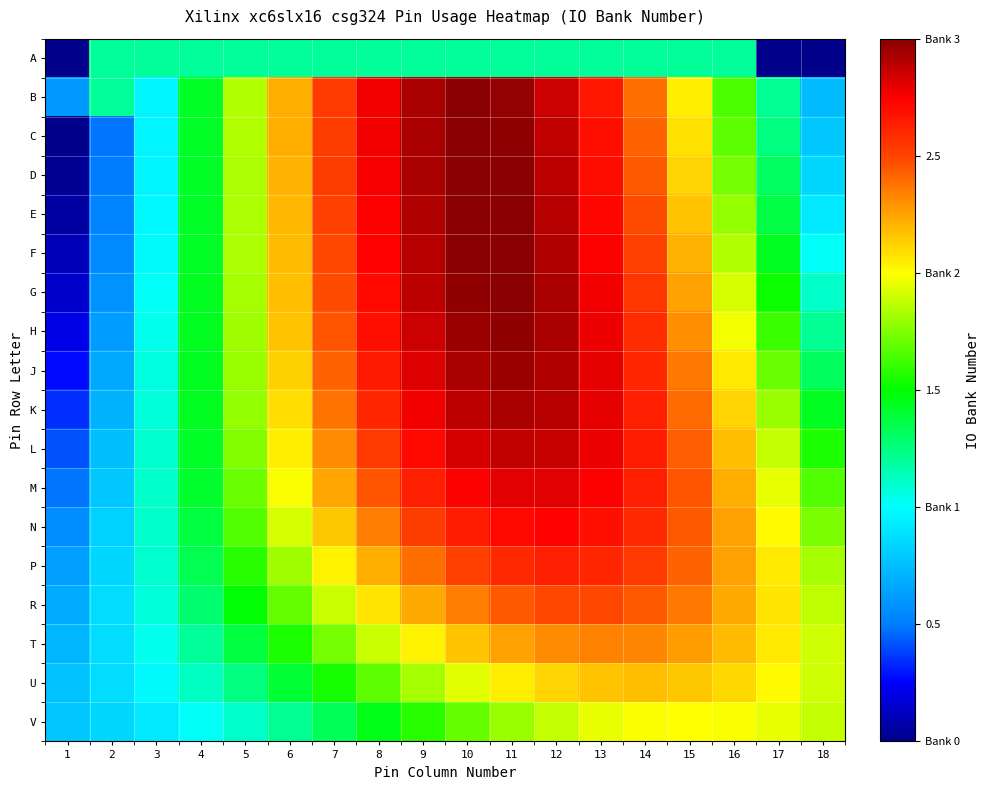

Which label corresponds to the largest value in the chart?

10